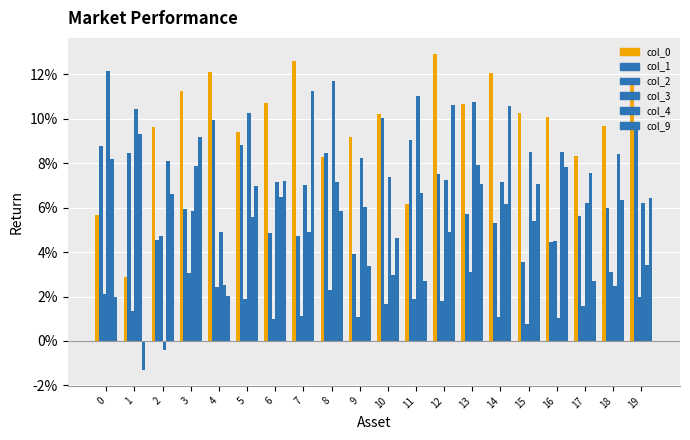

True or false: col_3 has a value of 0.0 at 17.

False